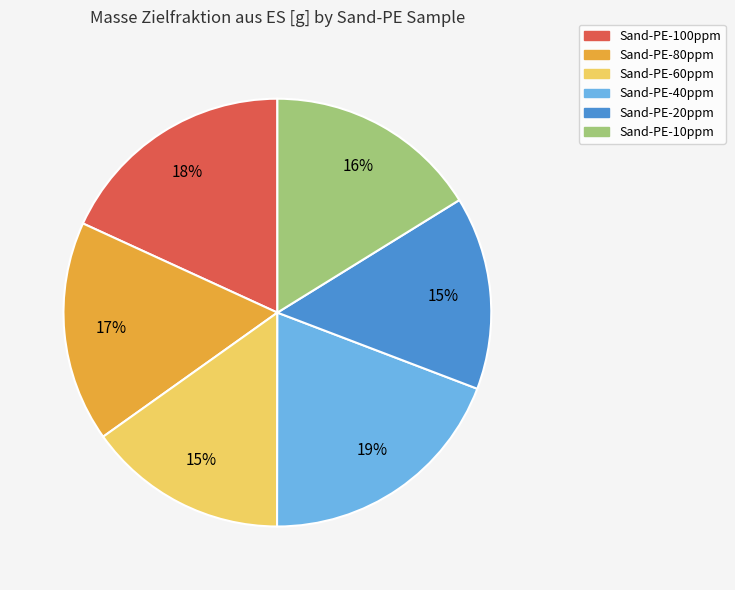

Does Sand-PE-80ppm represent more than half of the total?

No